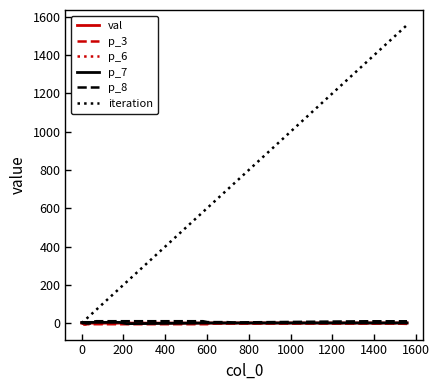

What is the maximum value shown in the chart?

1558.0